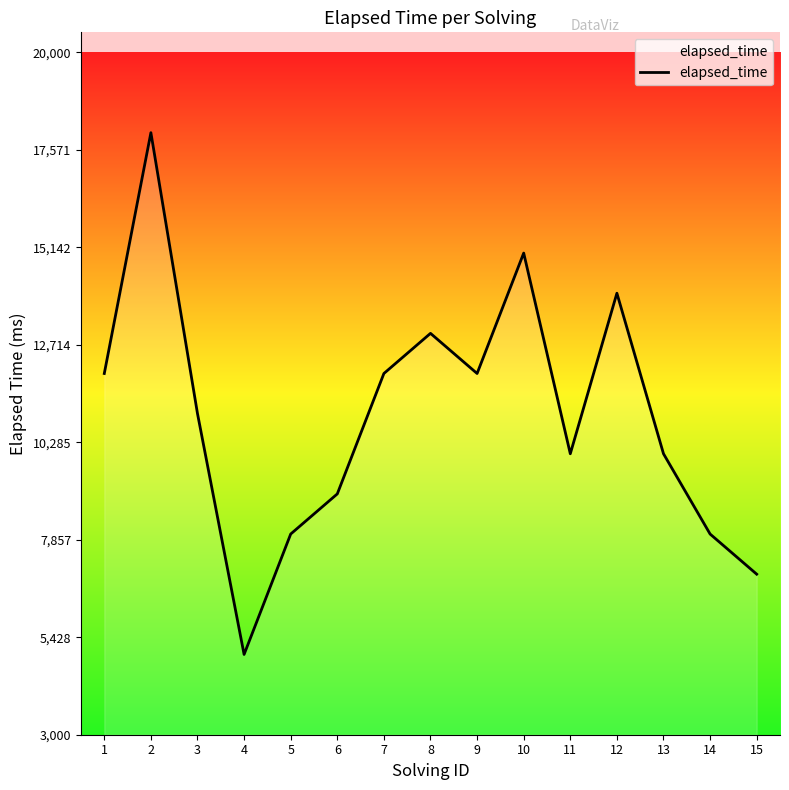

What is the minimum value shown in the chart?

5000